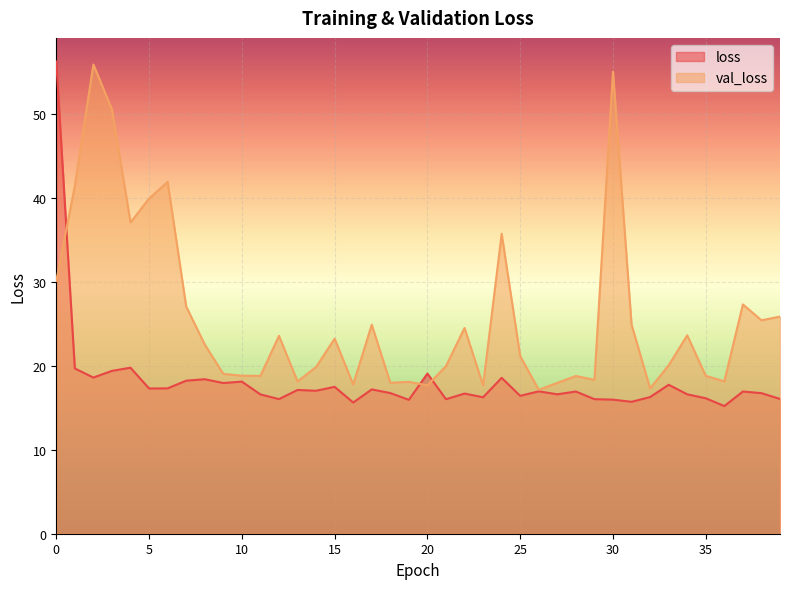

What is the average value of the loss series?

18.1